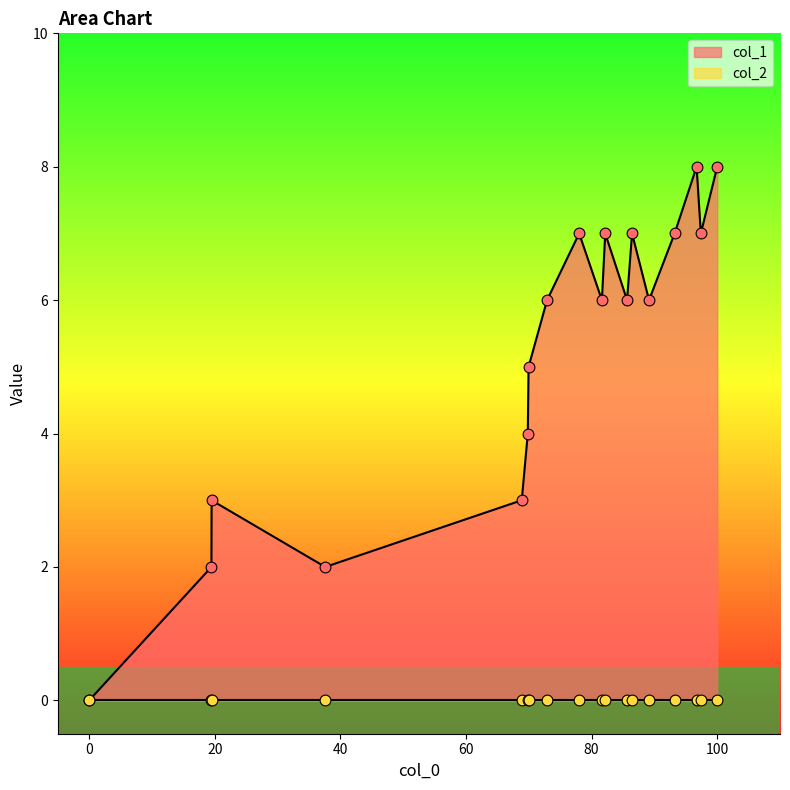

True or false: col_1 has a value of 3 at 100.

False